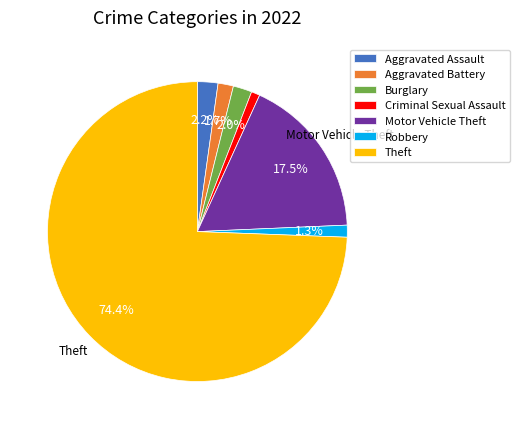

How many slices are in this pie chart?

7